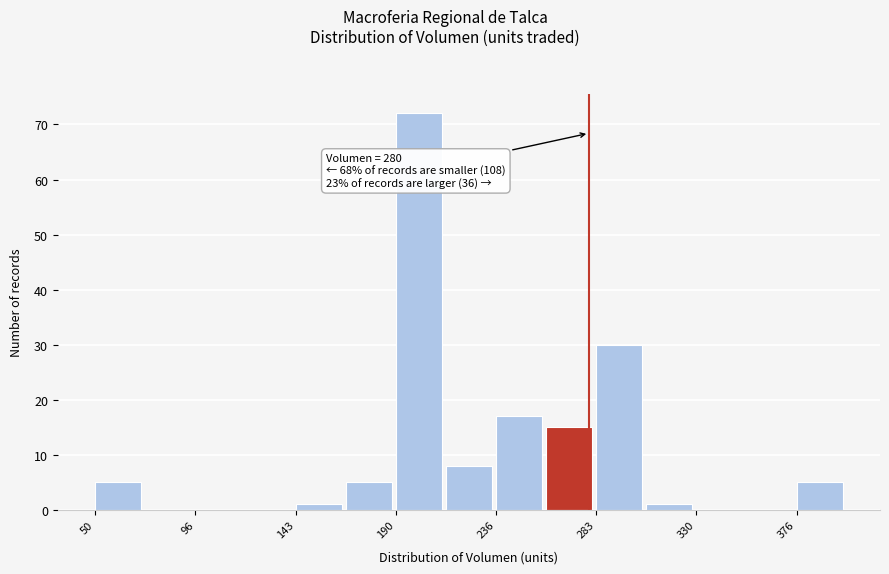

Over which range of the x-axis is the bar tallest?

190 to 215